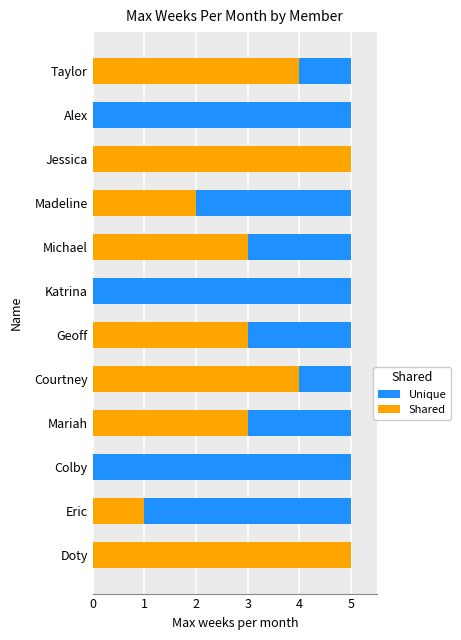

What is the difference between the Shared values at Doty and Courtney?

1.0